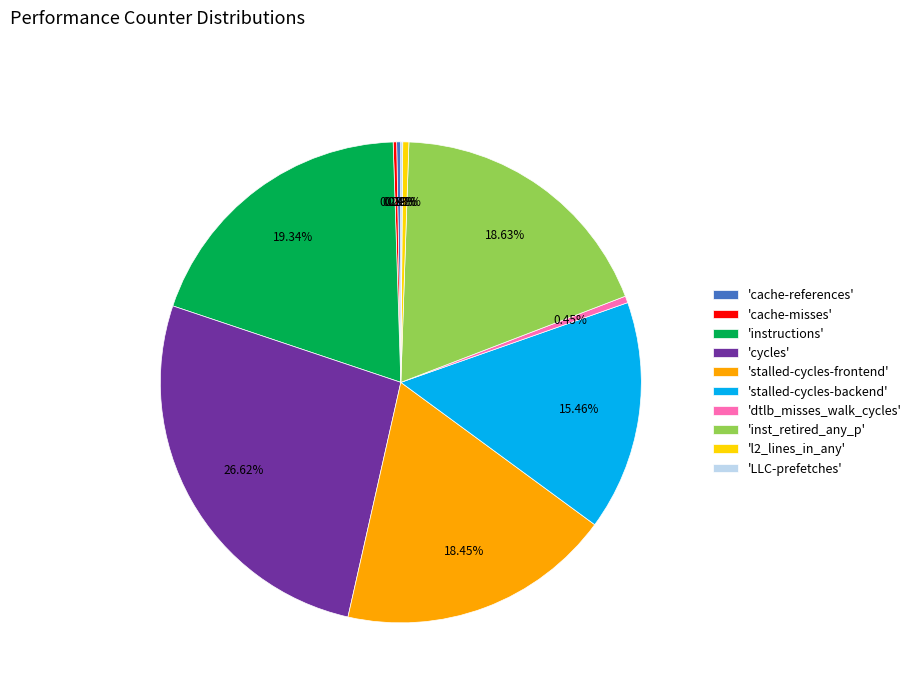

Which slice is the largest?

'cycles'